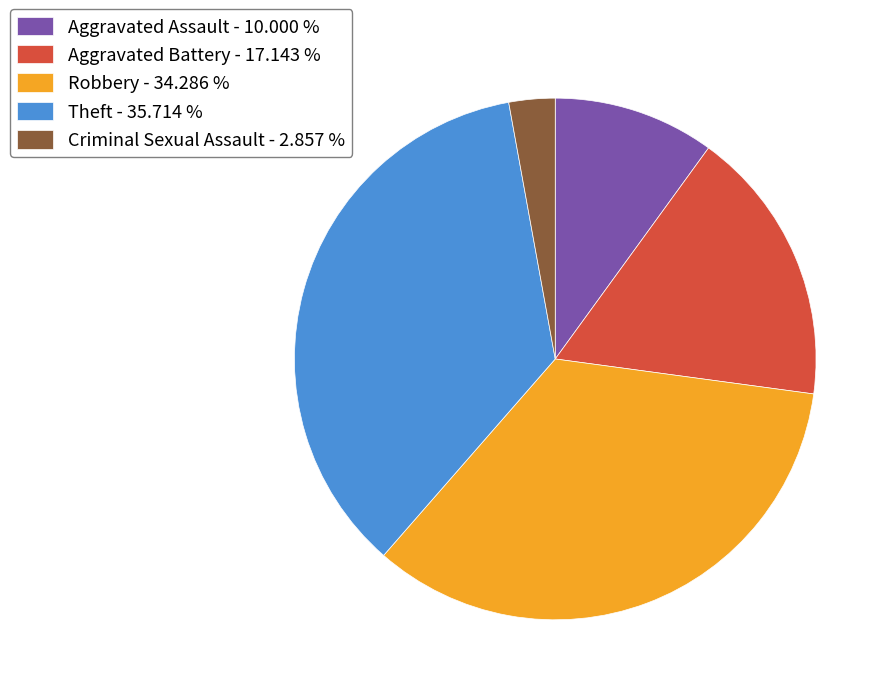

How many slices are in this pie chart?

5